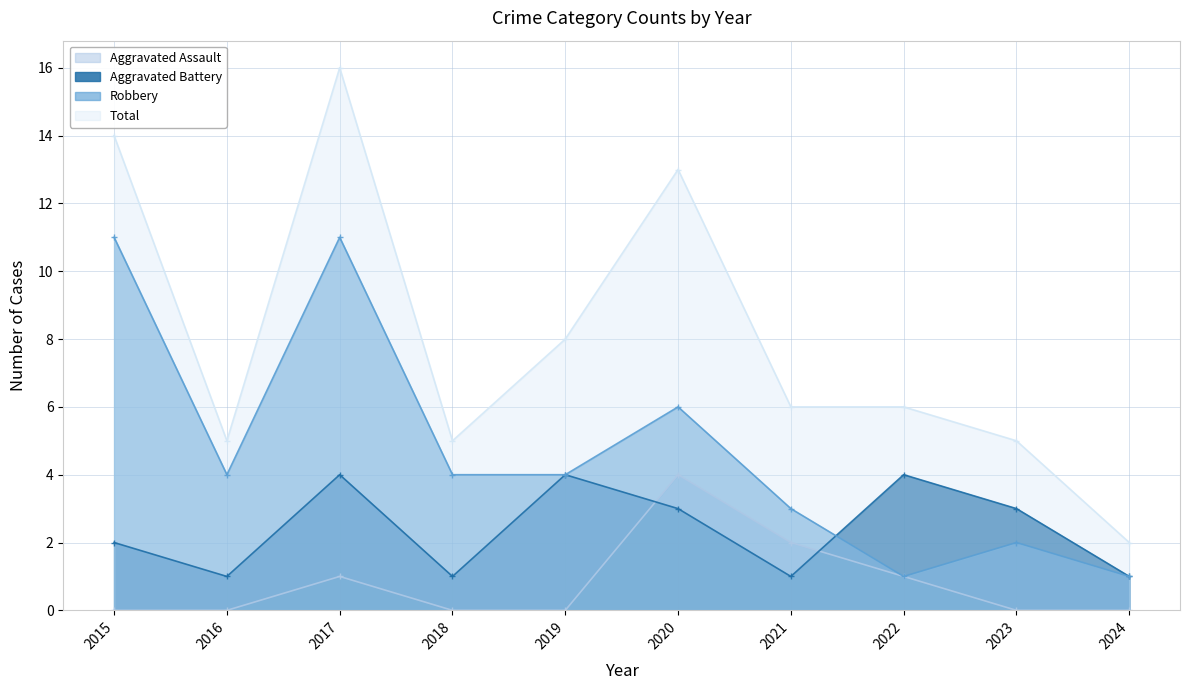

At how many categories does at least one series exceed 14?

1